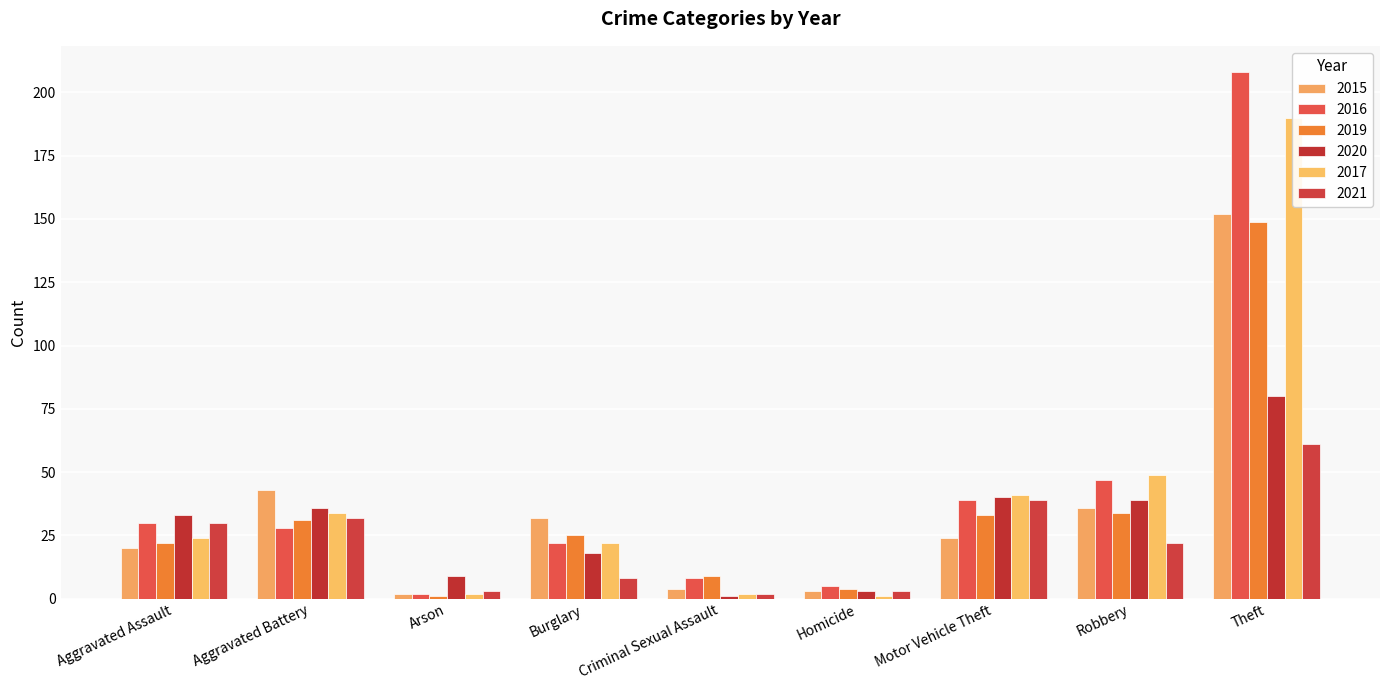

What are all the series names shown in the legend?

2015, 2016, 2019, 2020, 2017, 2021